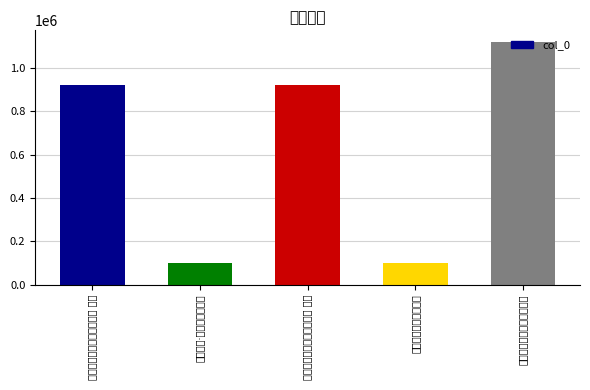

What is the value of the 3rd bar from the left?

921652